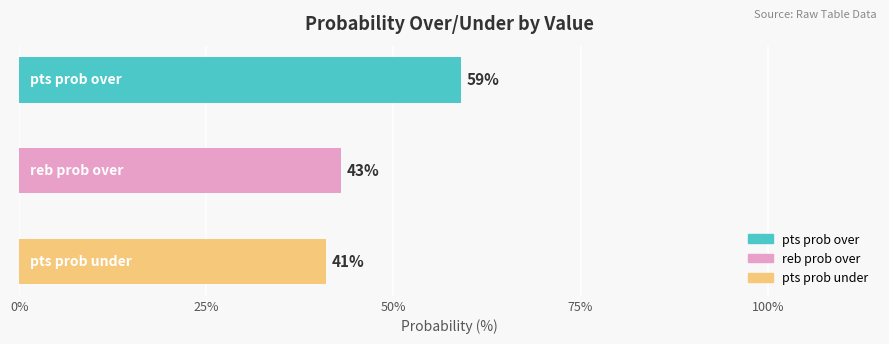

Which series has the largest range (max minus min)?

pts prob over